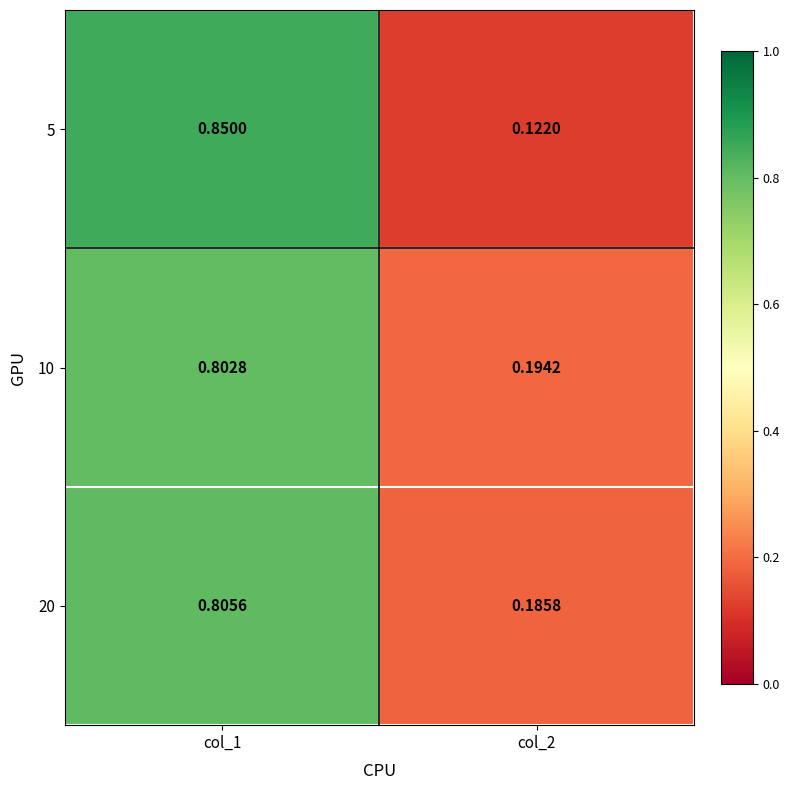

Between col_1 and col_2, which series saw the biggest shift?

5